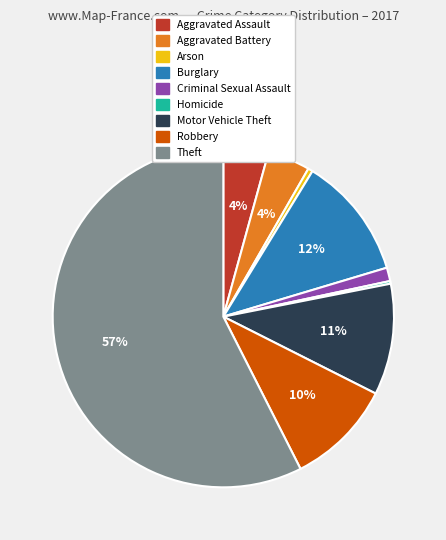

To the nearest percent, what percentage of the pie is Motor Vehicle Theft?

11%